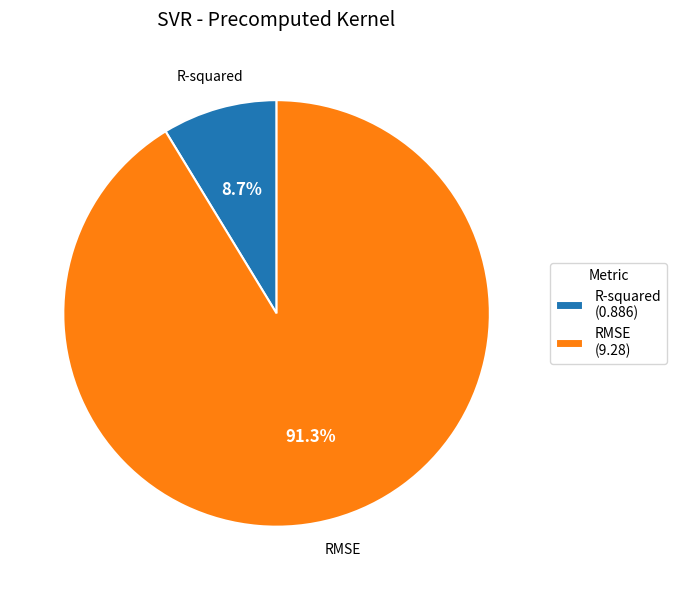

Does RMSE represent more than half of the total?

Yes